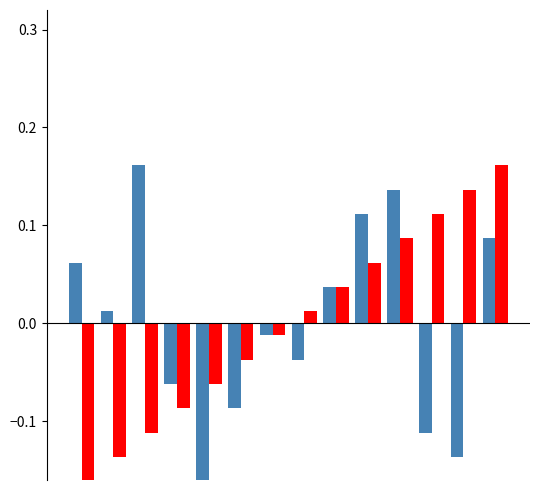

Does the chart contain stacked bars?

No